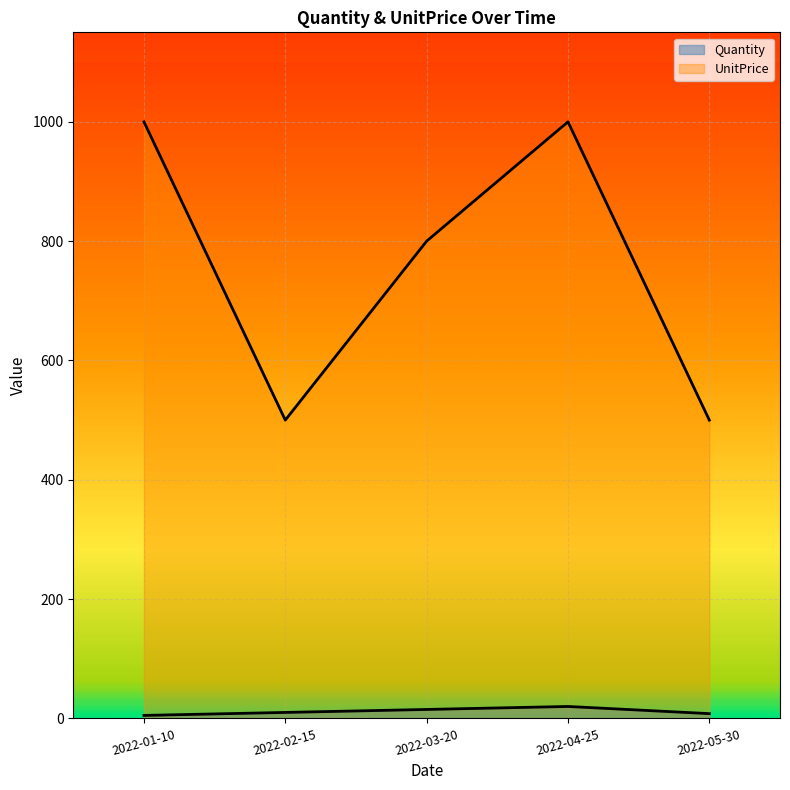

How many data points does each series have?

5